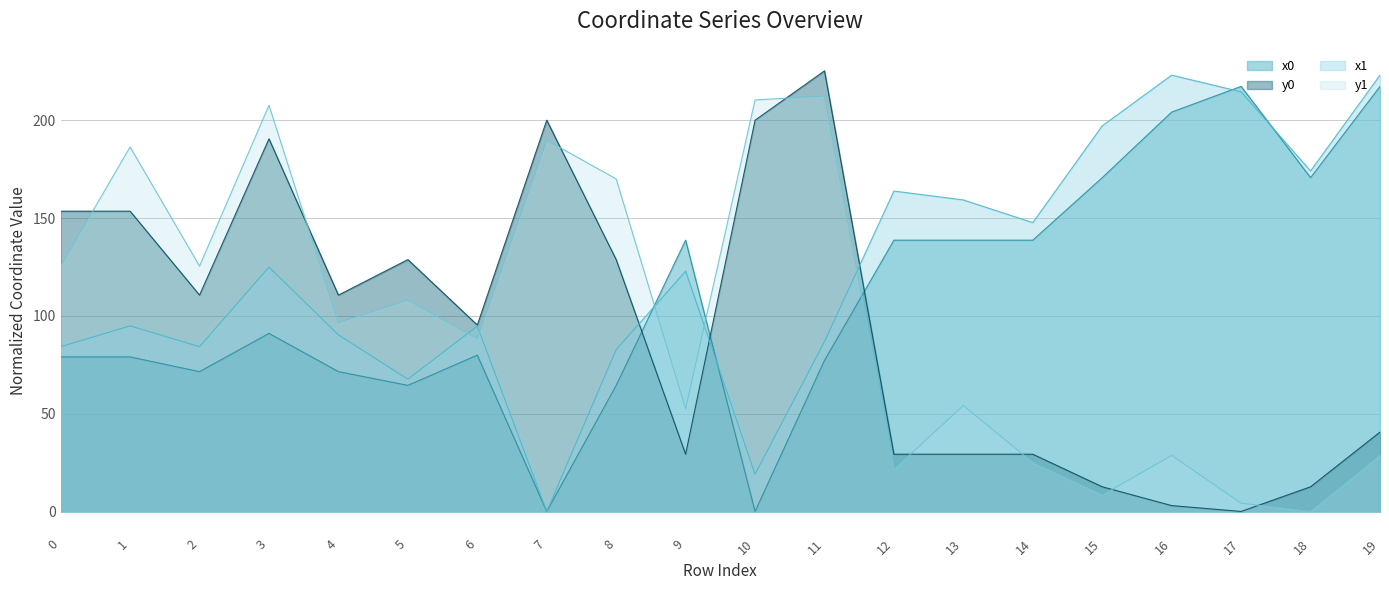

Where do x0 and y0 first cross each other?

8 and 9